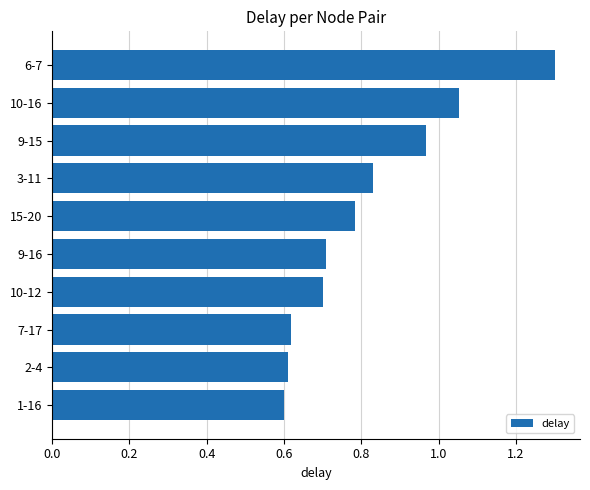

What is the difference between the maximum and minimum values?

0.7